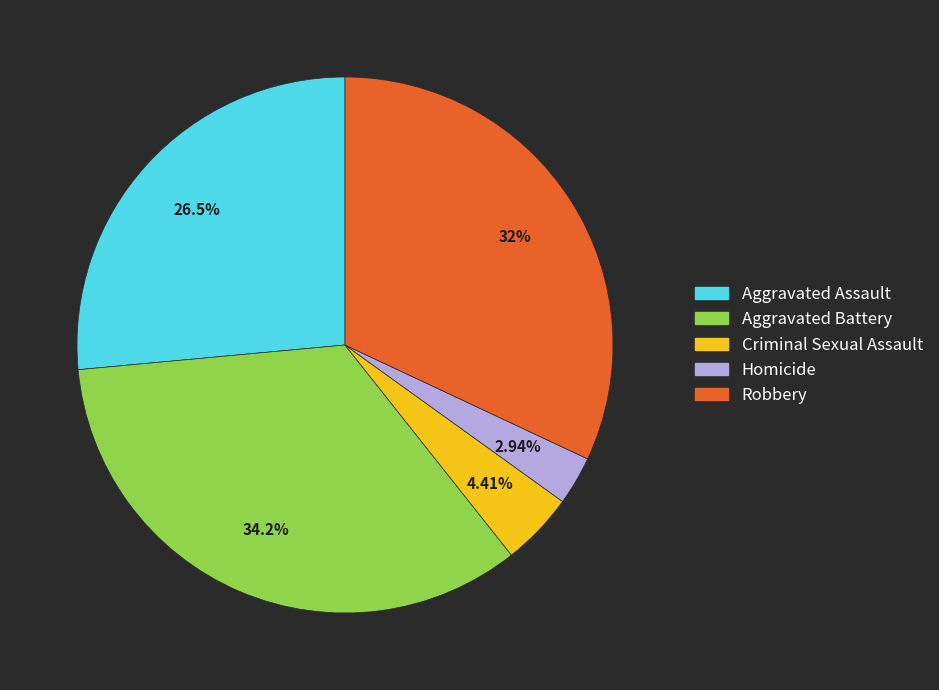

To the nearest percent, what is the difference between the largest and smallest slice percentages?

31%